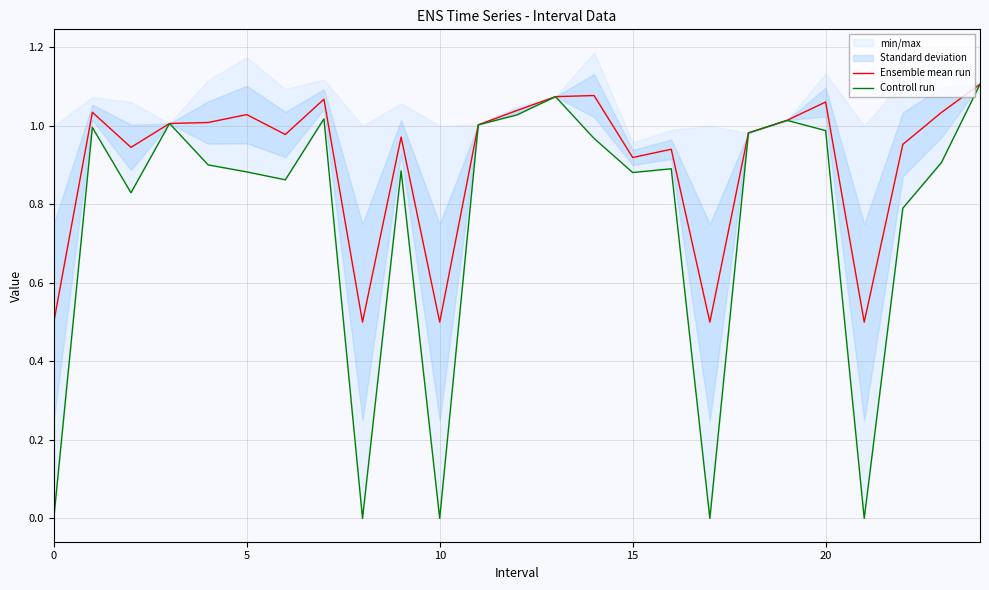

True or false: Ensemble mean run and Controll run intersect in this chart.

False